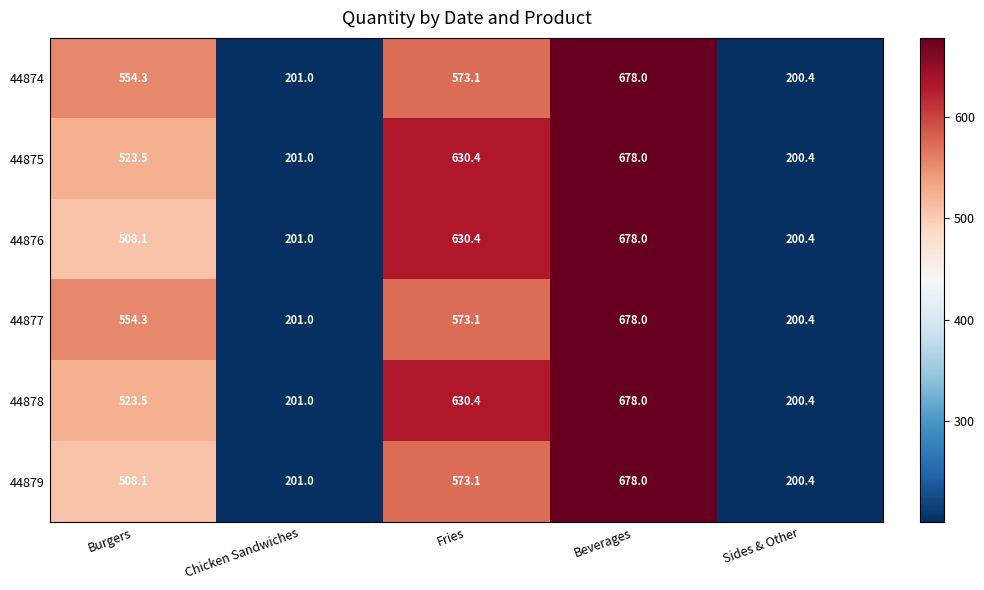

What is the sum of all 44879 values?

2160.6